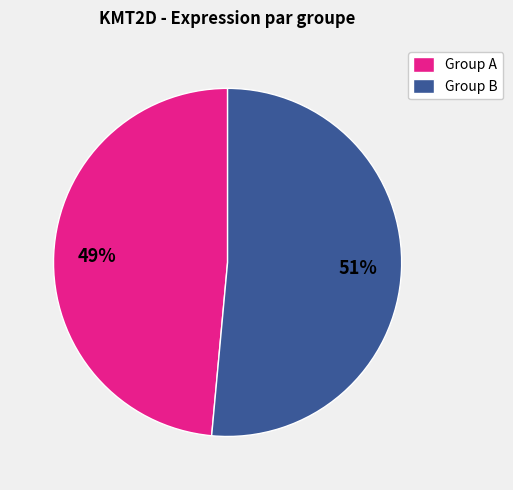

Between Group A and Group B, which is larger?

Group B